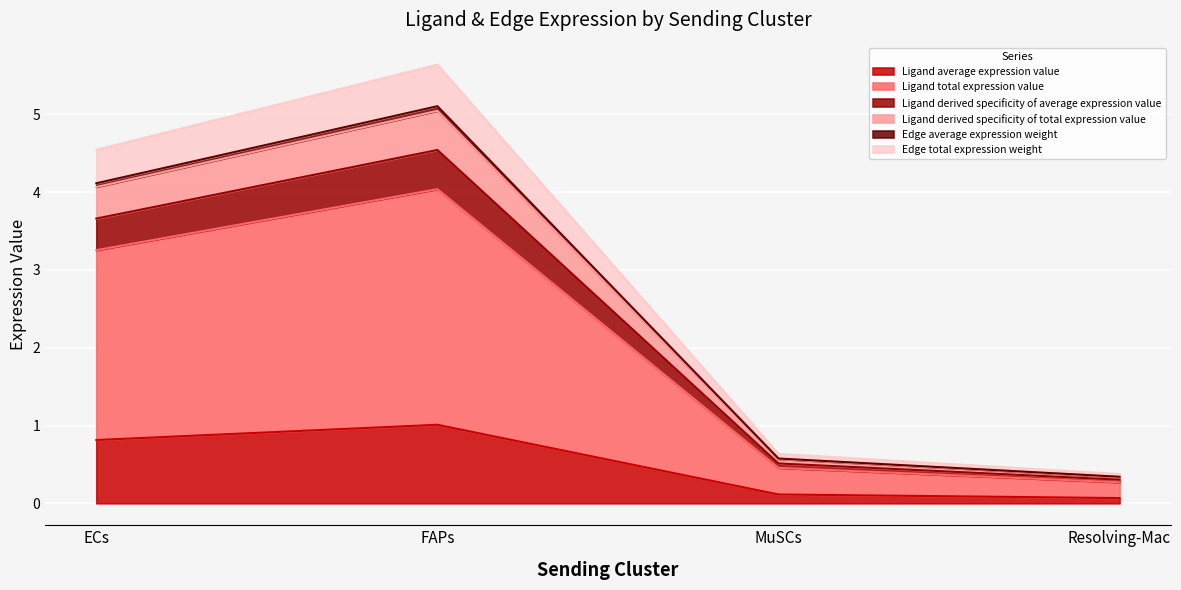

True or false: Ligand total expression value and Ligand average expression value intersect in this chart.

False